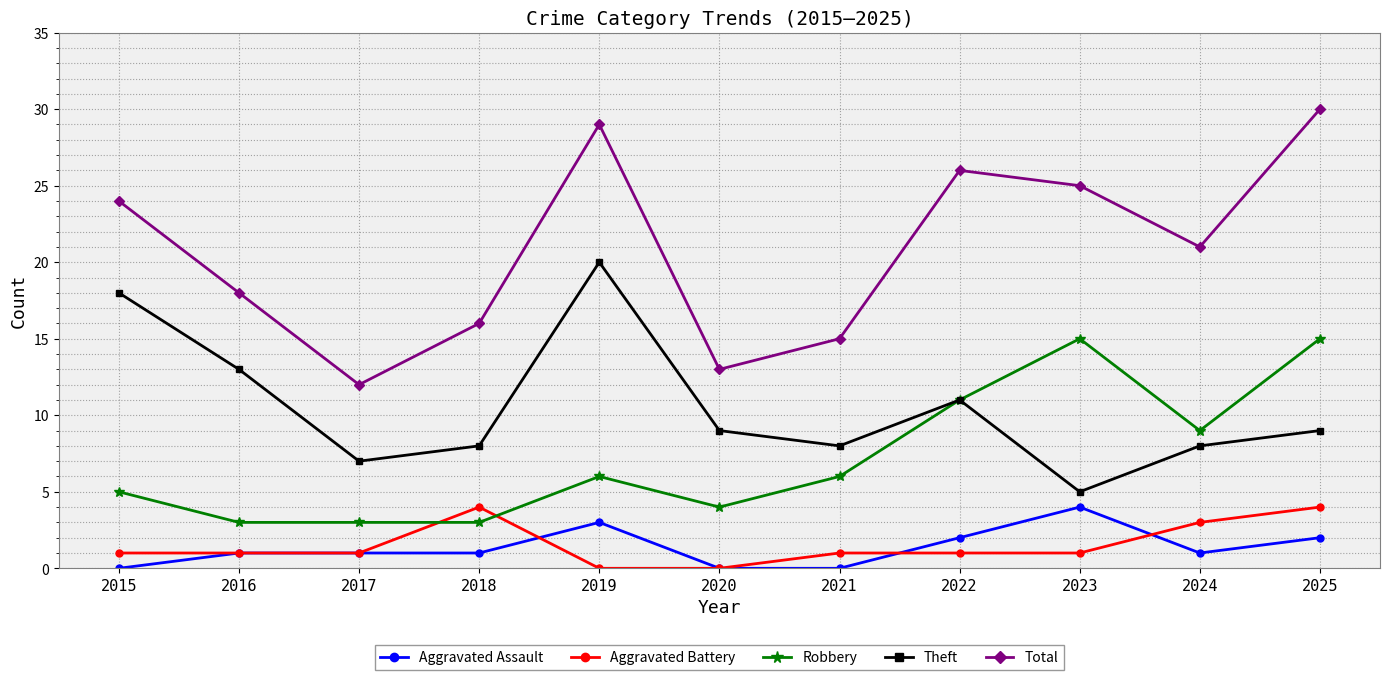

Which series has the largest total across all categories?

Total